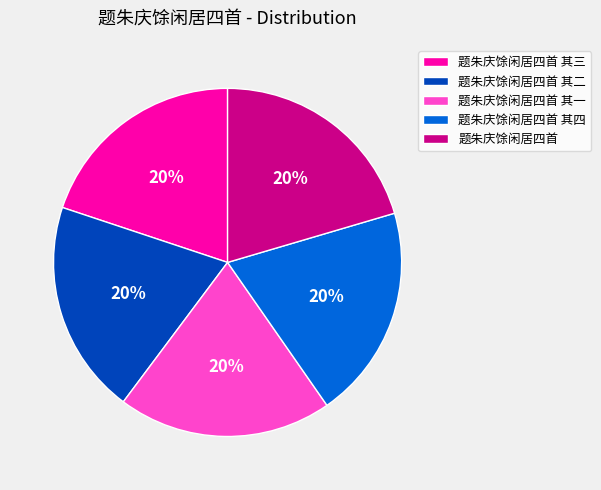

Do 题朱庆馀闲居四首 其四 and 题朱庆馀闲居四首 其三 together represent more than half of the pie?

No